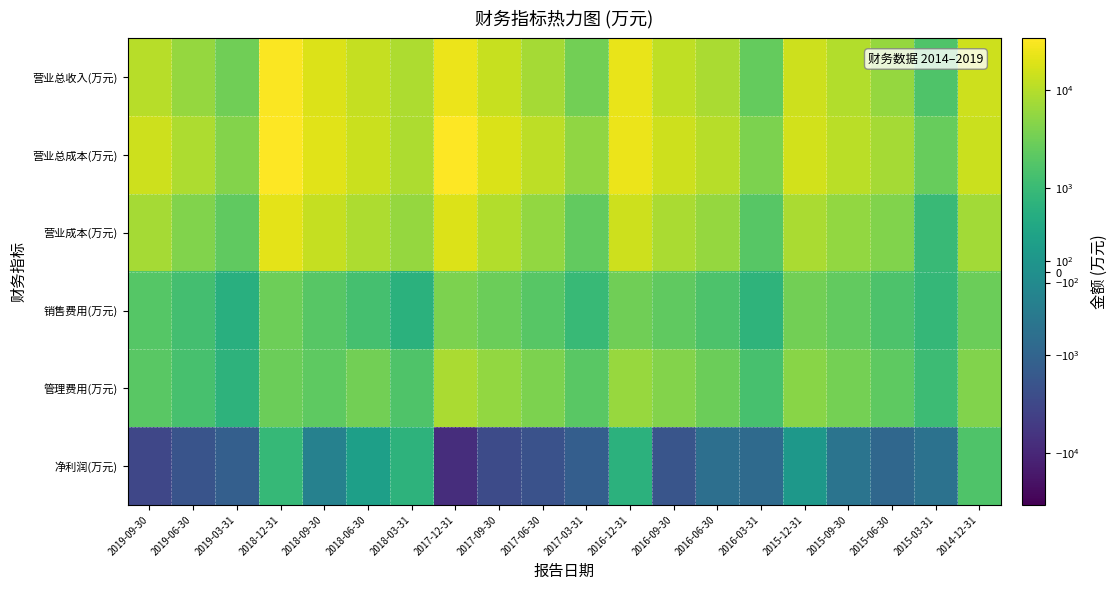

What is the spread (max minus min) of values at 2018-12-31?

32680